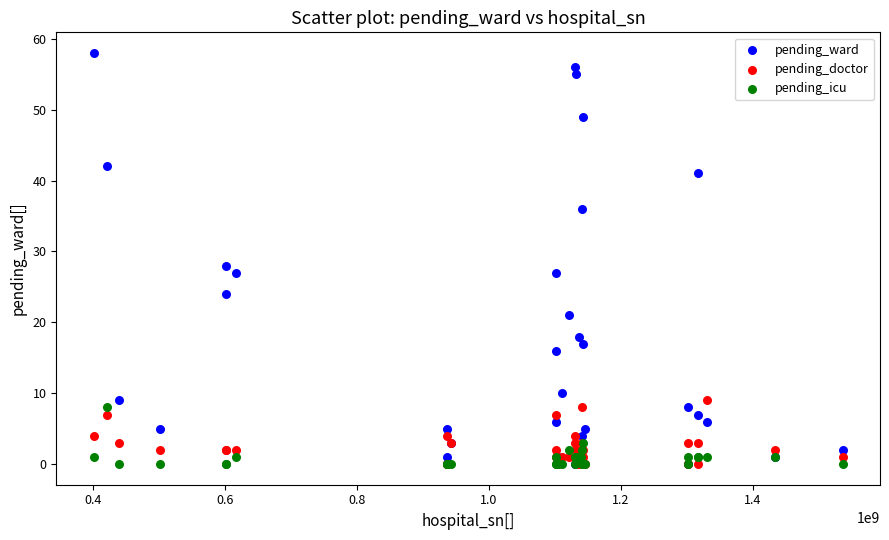

Which series reaches the maximum Y coordinate?

pending_ward